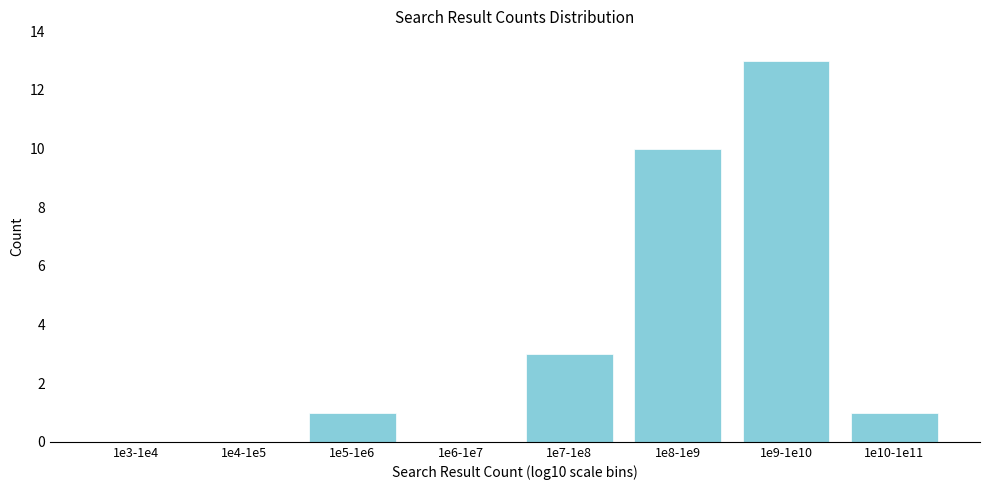

Reading left to right, extract all data points from this chart.

1e3-1e4=0	1e4-1e5=0	1e5-1e6=1	1e6-1e7=0	1e7-1e8=3	1e8-1e9=10	1e9-1e10=13	1e10-1e11=1